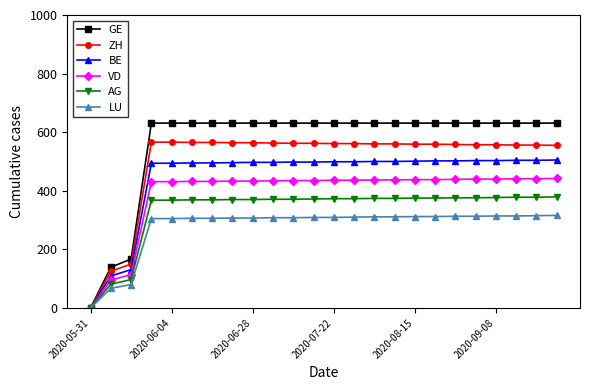

List the series in order of their overall mean, highest first.

GE, ZH, BE, VD, AG, LU